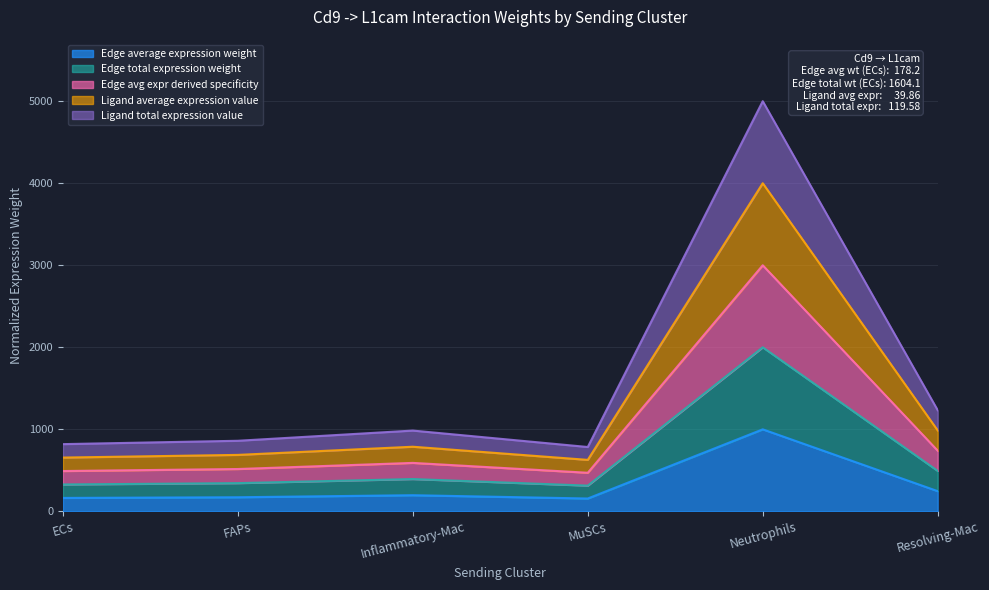

How many data points does each series have?

6